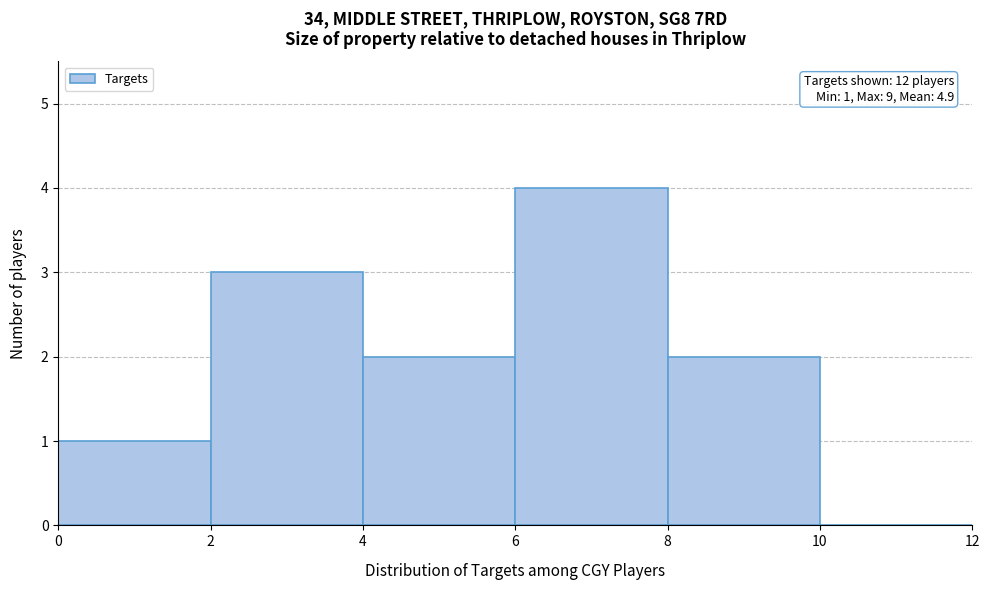

Over which range of the x-axis is the bar tallest?

6 to 8